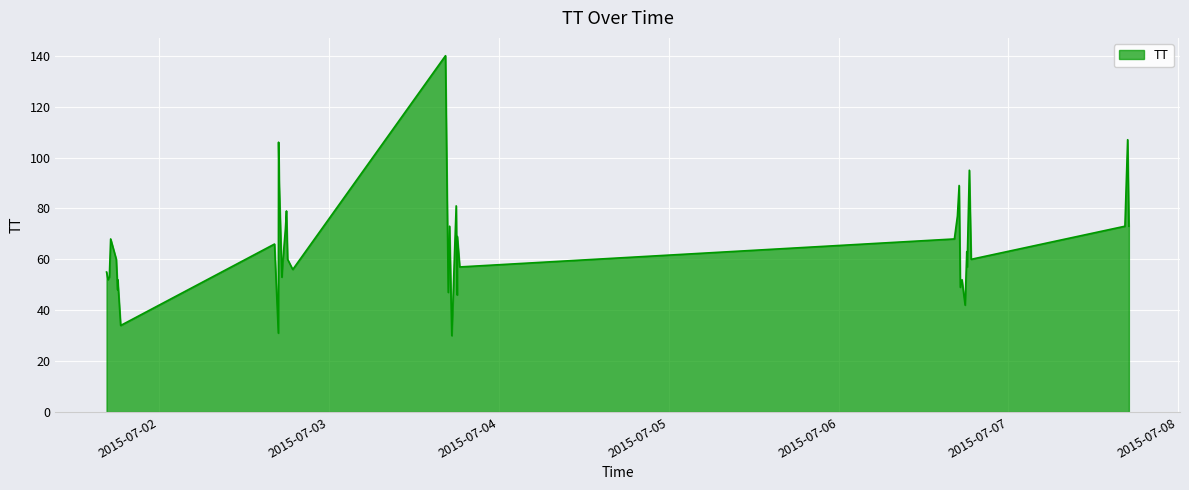

What is the difference between the maximum and minimum values?

110